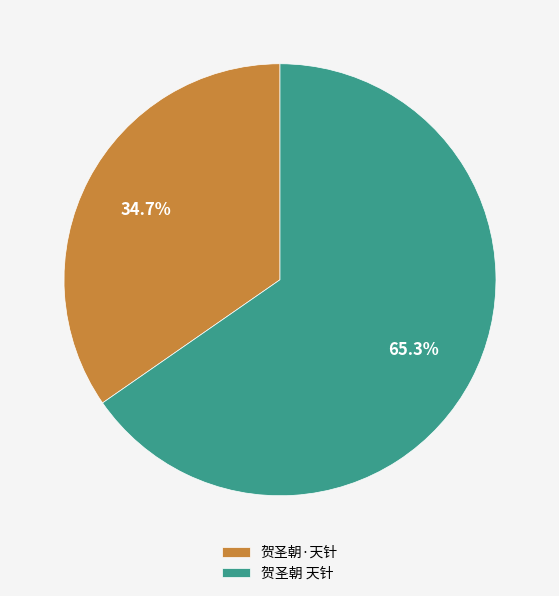

To the nearest percent, what portion does 贺圣朝·天针 represent?

35%